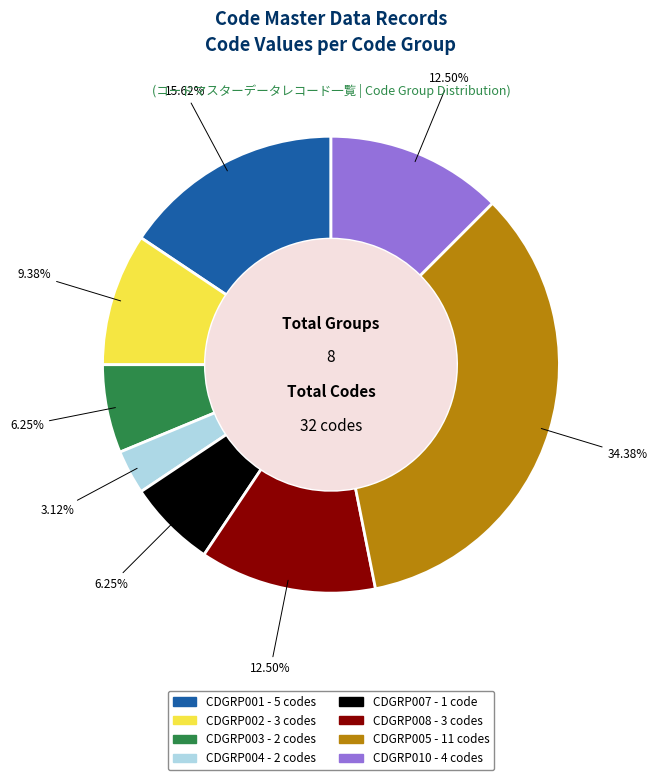

What is the smallest slice in the pie chart?

CDGRP004